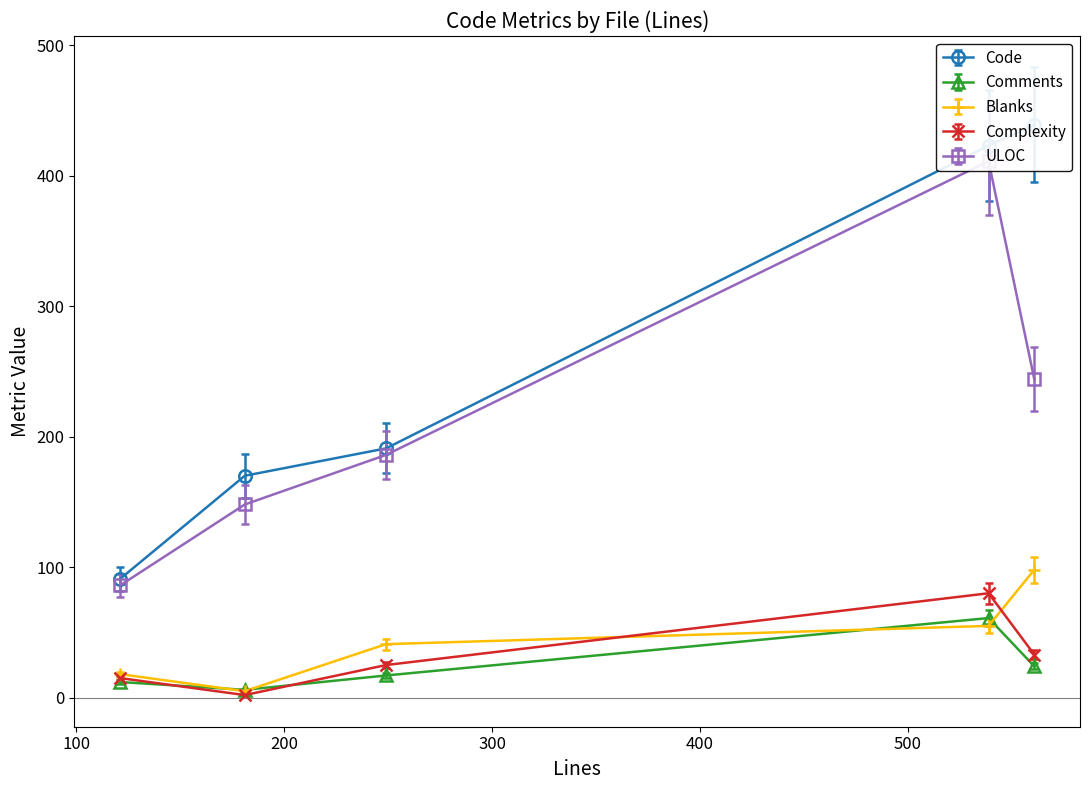

How many interior local peaks does the Blanks series have?

0